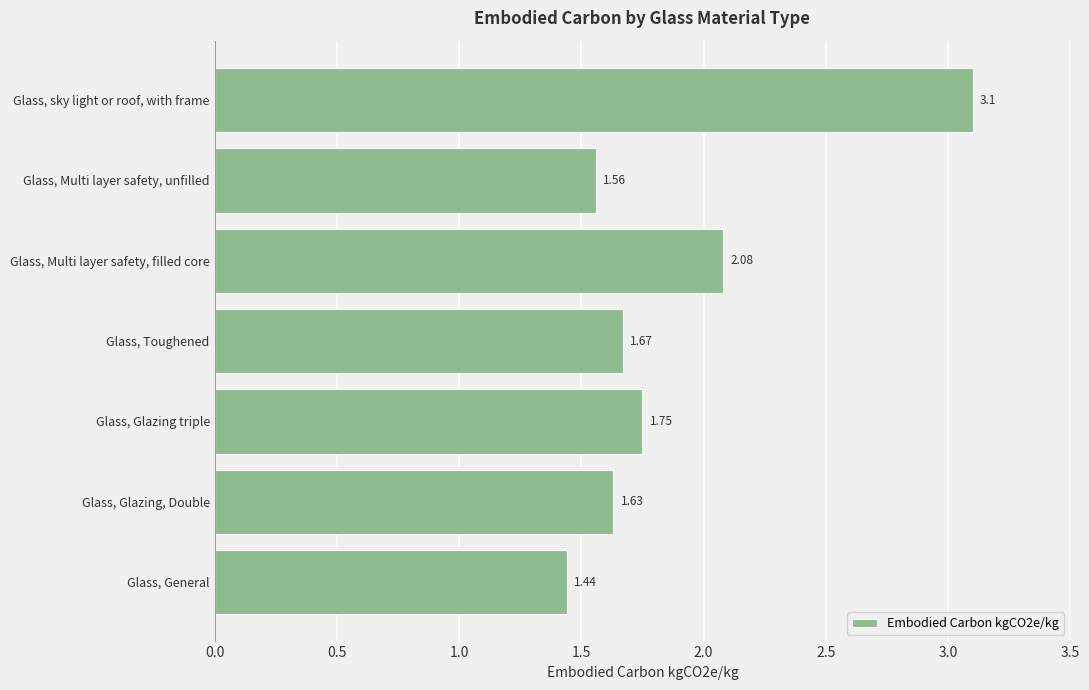

List the labels in order of value, largest first.

Glass, sky light or roof, with frame, Glass, Multi layer safety, filled core, Glass, Glazing triple, Glass, Toughened, Glass, Glazing, Double, Glass, Multi layer safety, unfilled, Glass, General